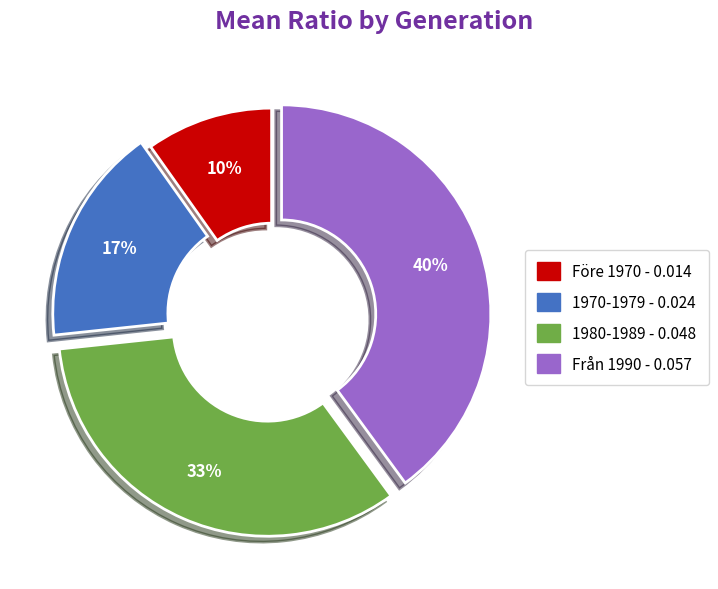

Is it true that 1980-1989 is 33% of the pie?

True